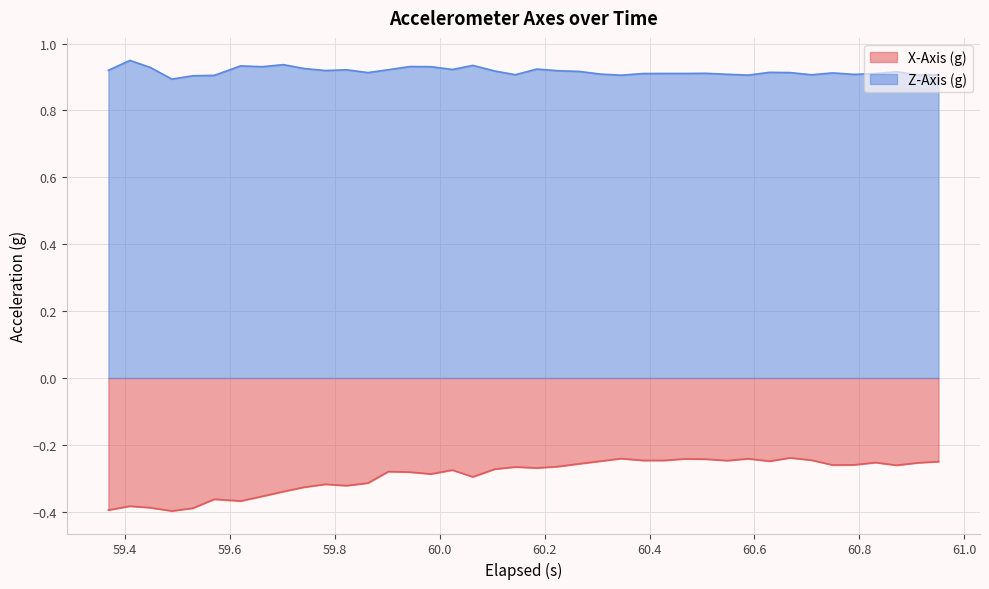

Which series has the widest spread of values?

X-Axis (g)